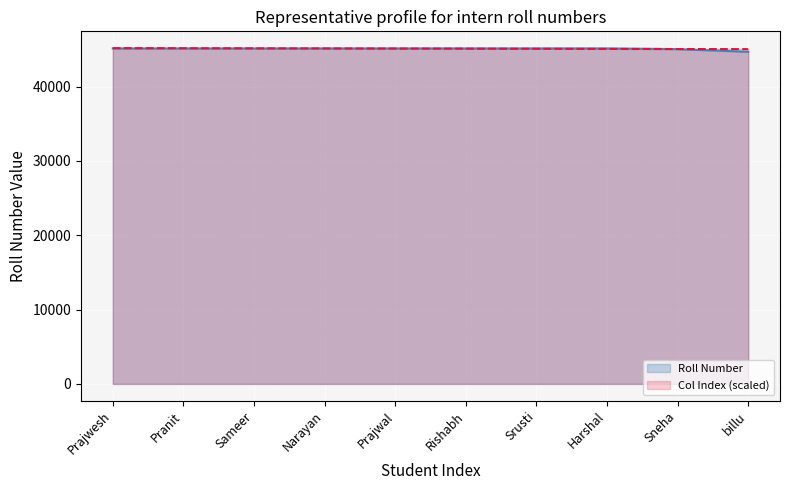

What is the maximum value shown in the chart?

45185